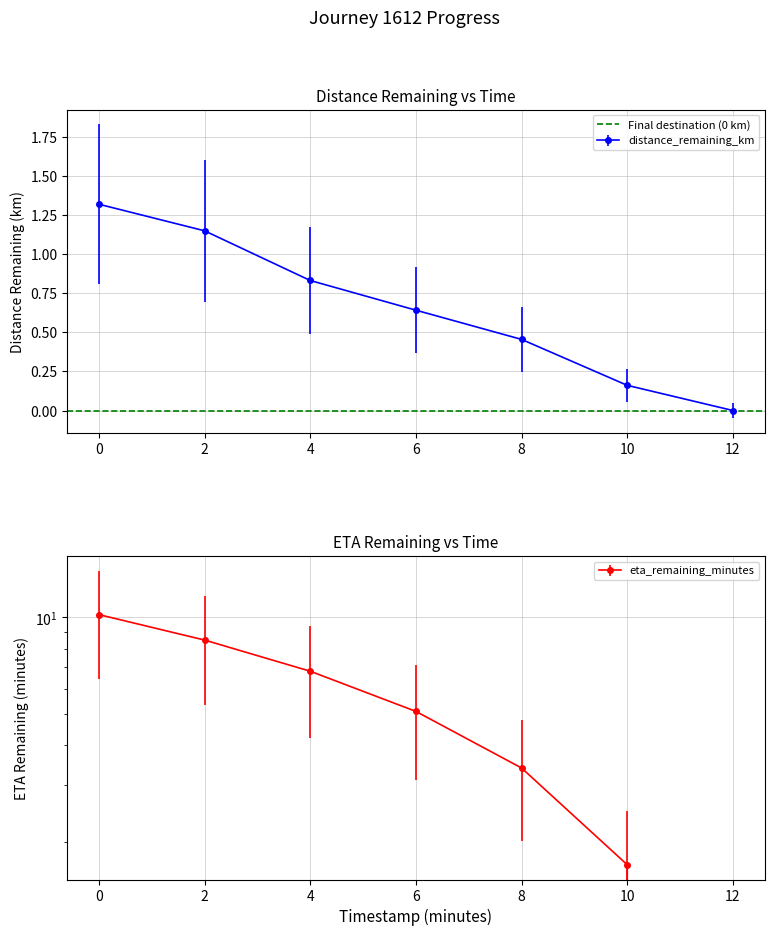

At 0.0, list the series in order from smallest to largest.

distance_remaining_km, eta_remaining_minutes